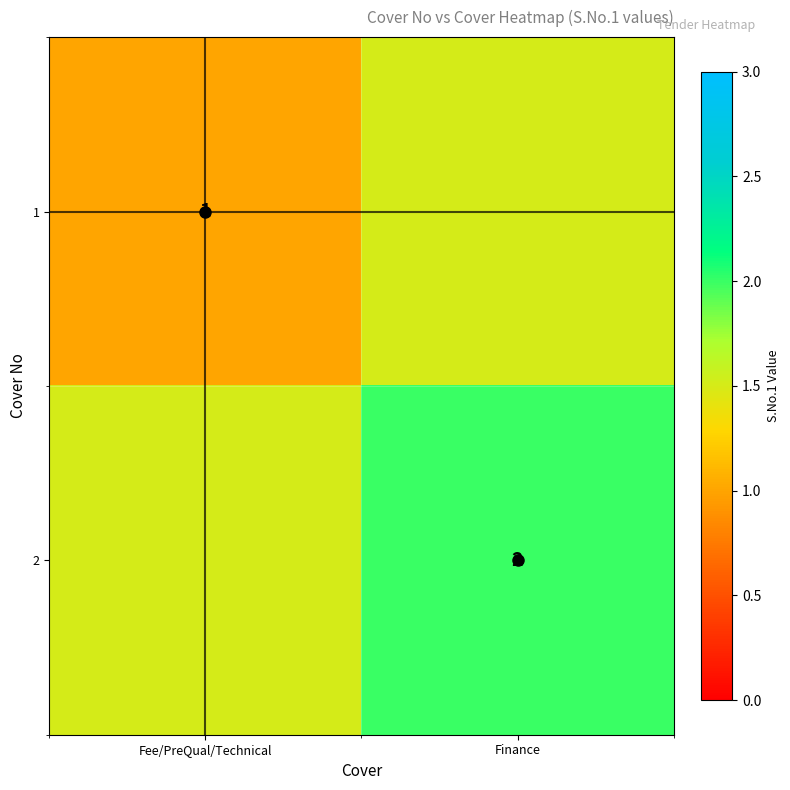

Which series changed the most between Fee/PreQual/Technical and Finance?

1